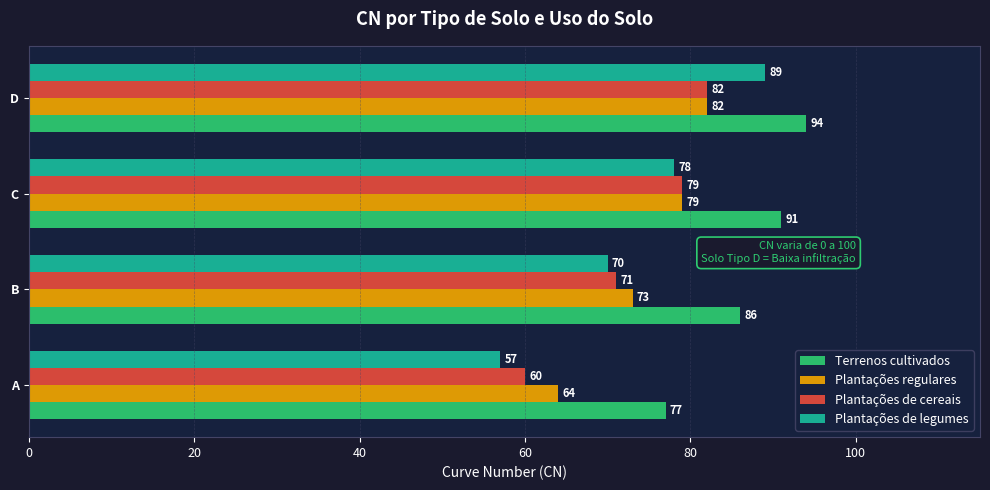

Read the Terrenos cultivados value at A, to the nearest 5.

75